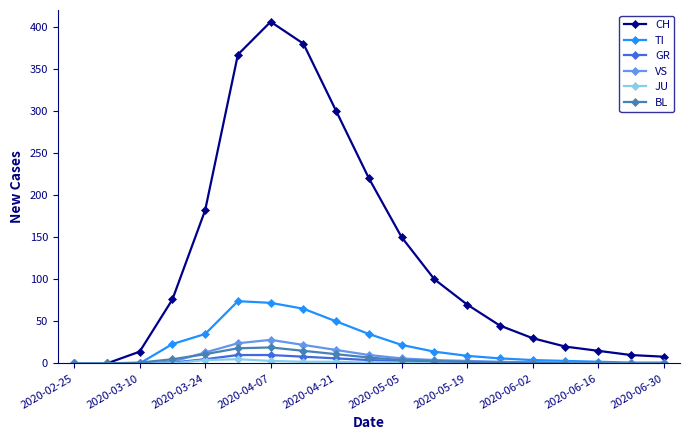

Which series has the widest spread of values?

CH